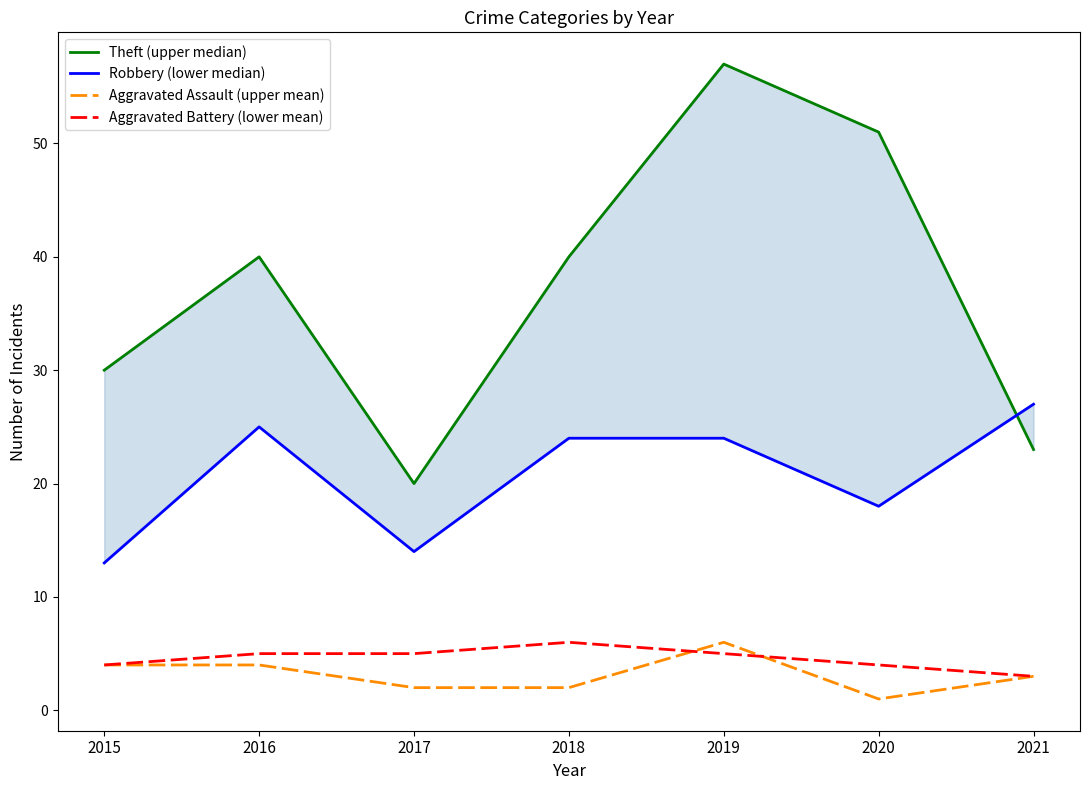

True or false: Aggravated Assault (upper mean) and Robbery (lower median) intersect in this chart.

False